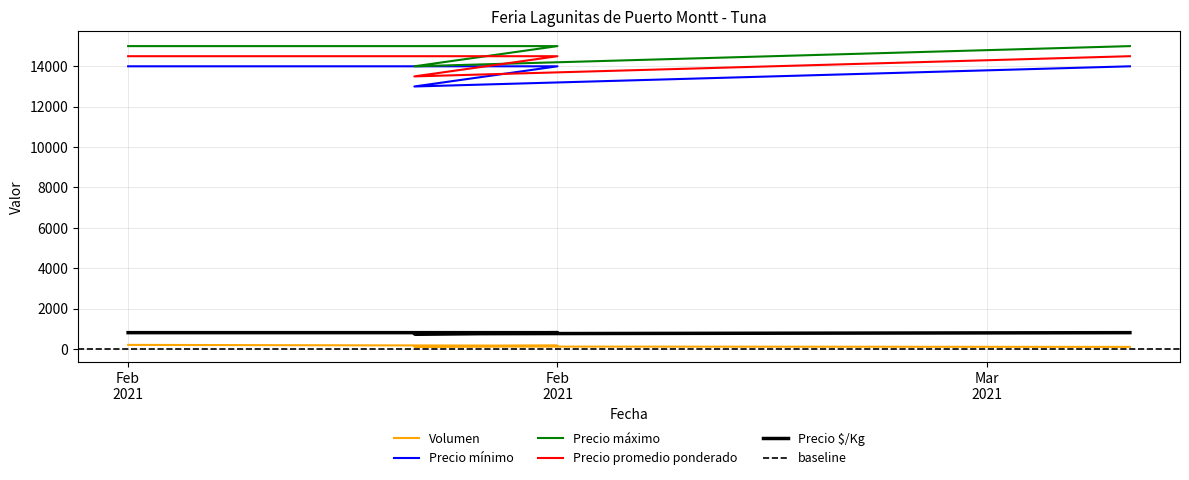

Is it true that Precio promedio ponderado equals 21842 at Feb 2021?

False